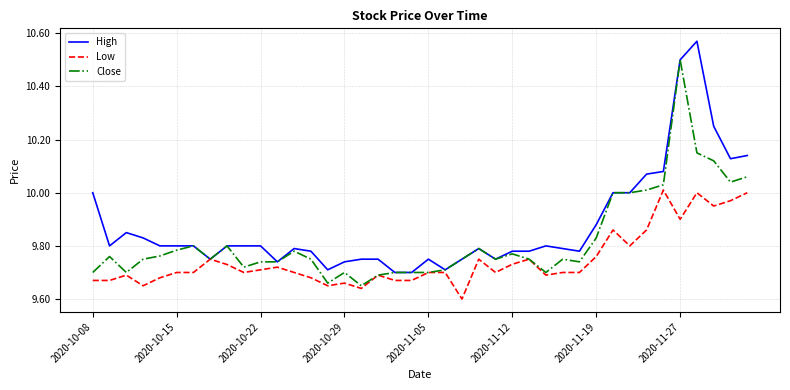

Which series has the largest total across all categories?

High